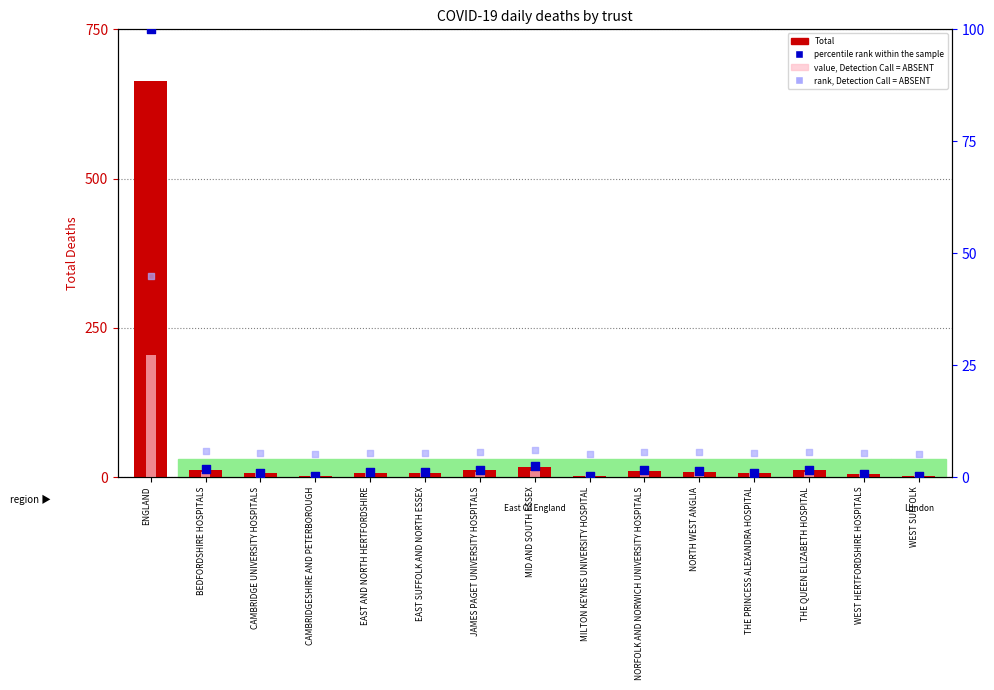

What are all the series names shown in the legend?

Total, value, Detection Call = ABSENT, percentile rank within the sample, rank, Detection Call = ABSENT